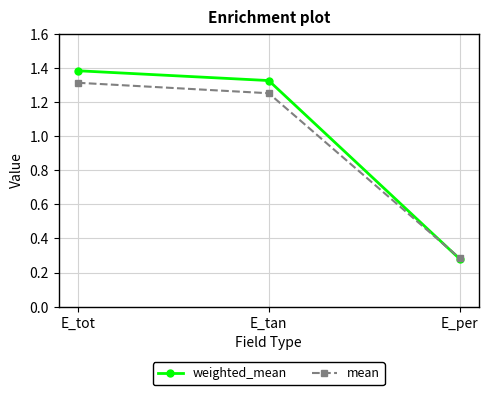

Which category has the highest value across all series?

E_tot